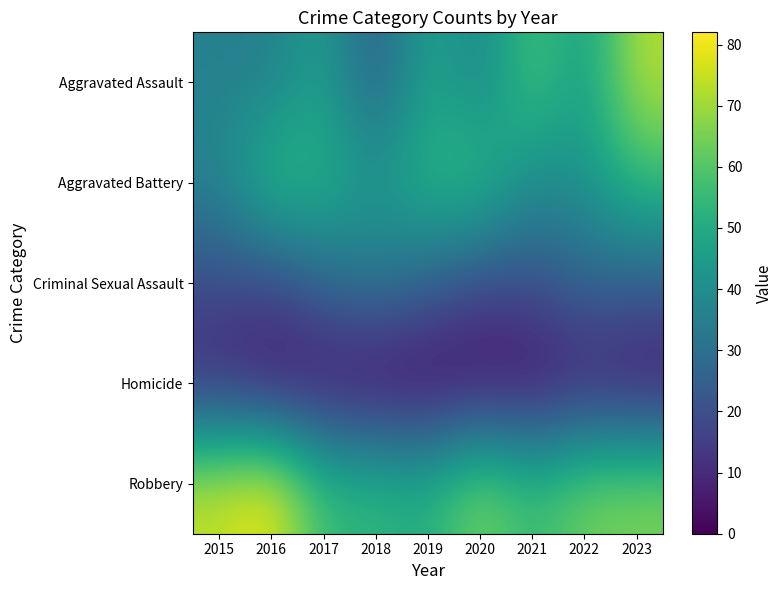

Rank the series at 2017 from lowest to highest value.

Homicide, Criminal Sexual Assault, Aggravated Assault, Aggravated Battery, Robbery